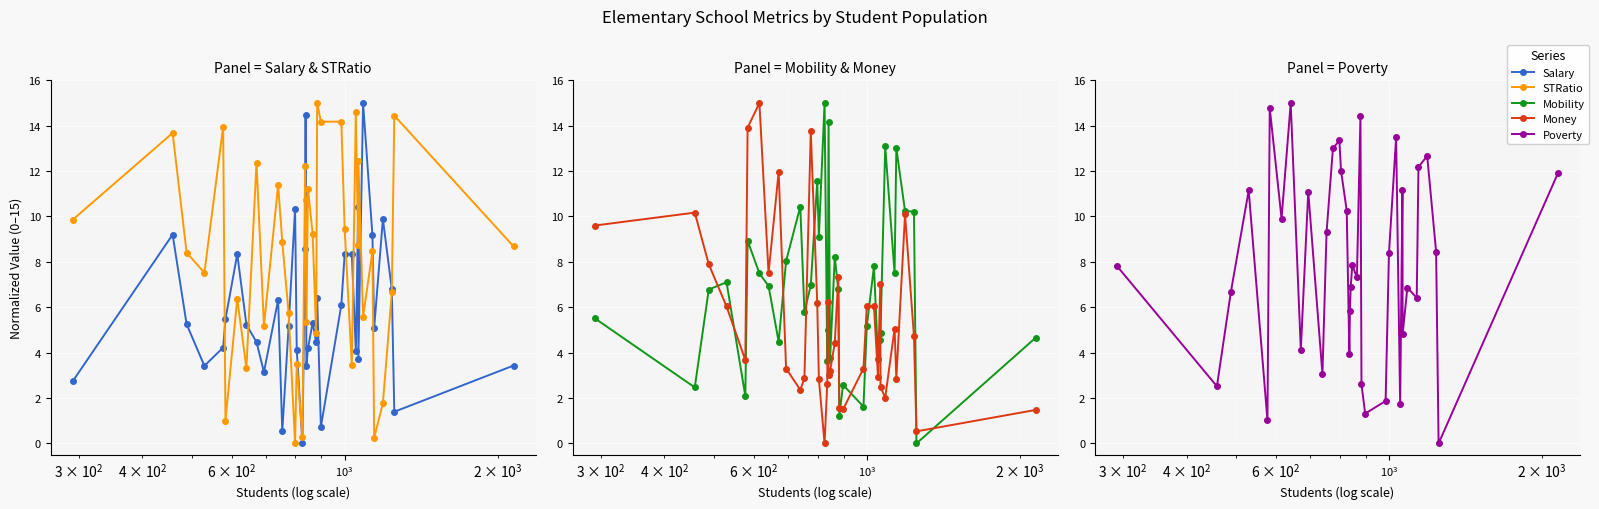

The value of STRatio at 31 is 3.3. True or false?

False